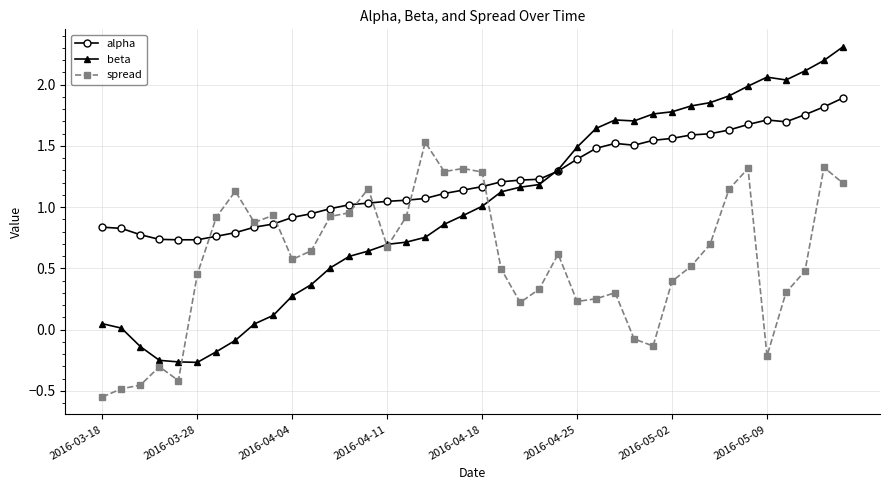

Which series has the largest total across all categories?

alpha